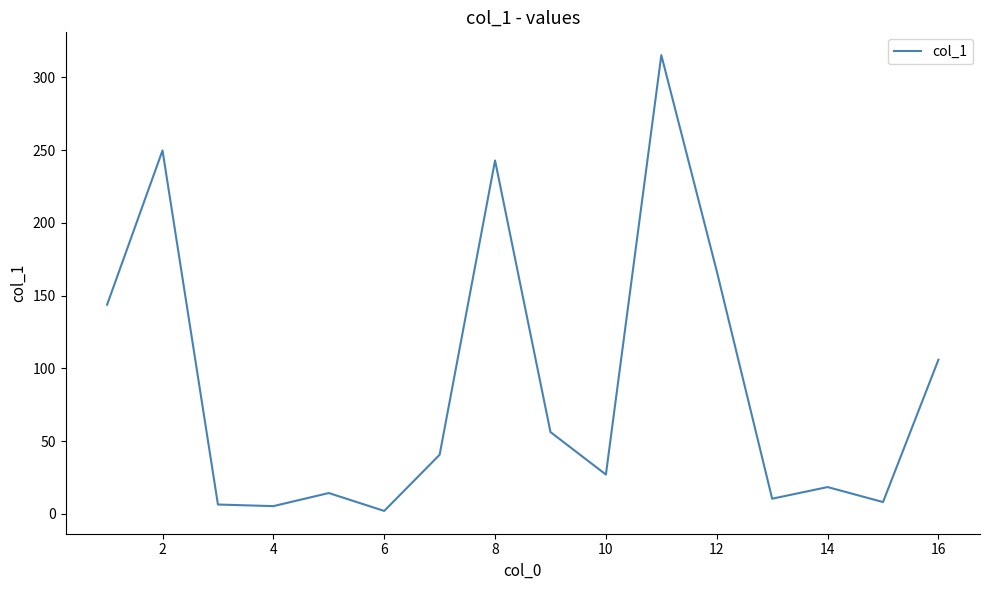

What is the difference between the maximum and minimum values?

313.2